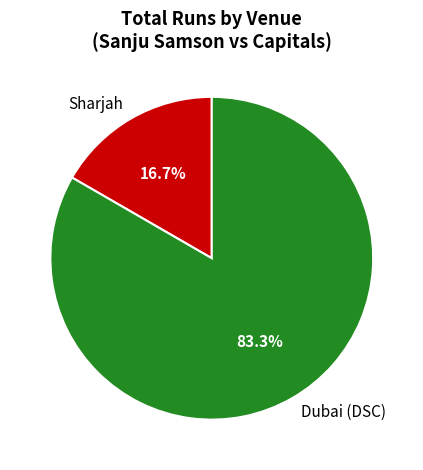

True or false: Dubai (DSC) accounts for 83% of the total.

True